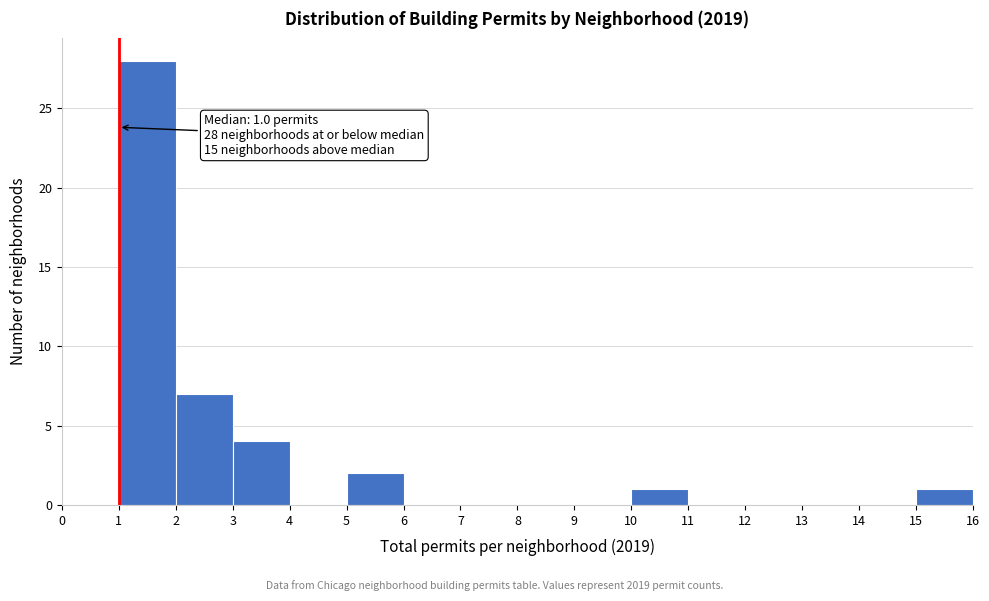

Over which range of the x-axis is the bar tallest?

1 to 2